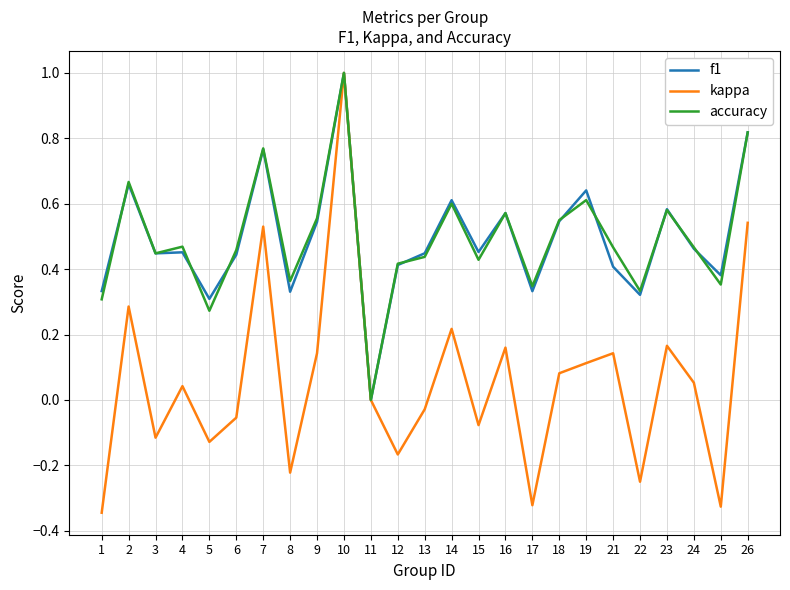

Which category has the highest value in the accuracy series?

10